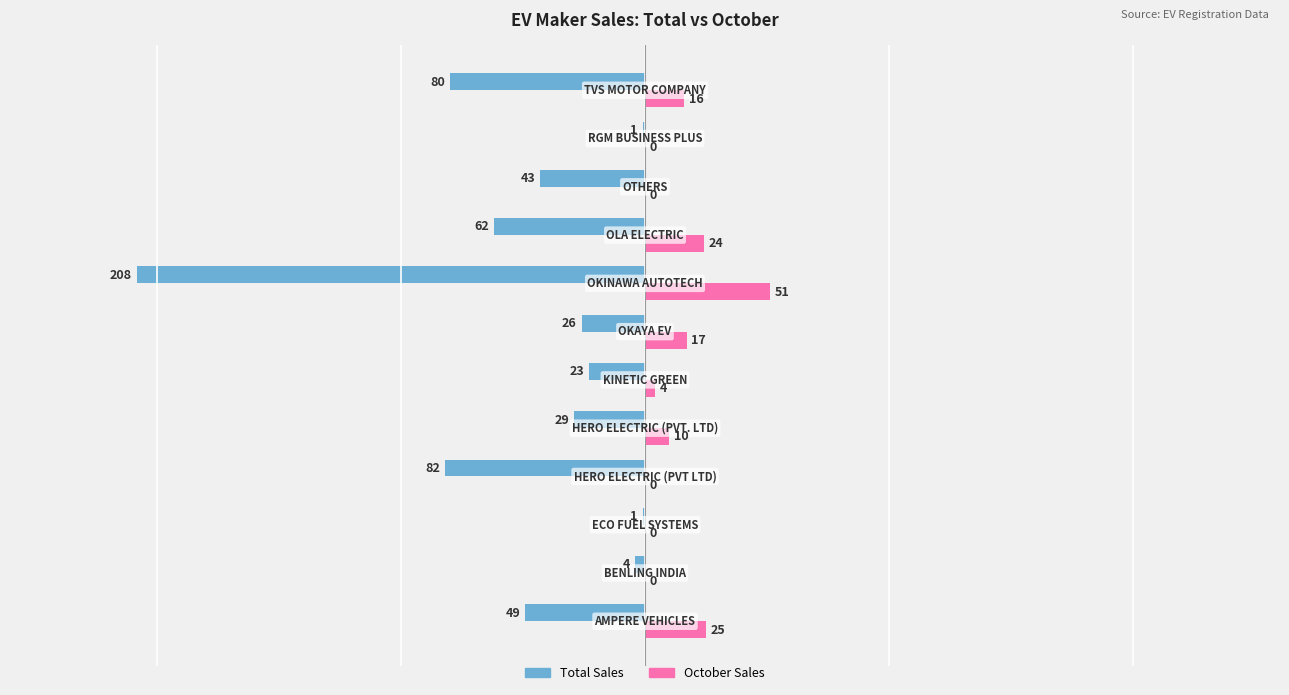

What is the maximum value shown in the chart?

51